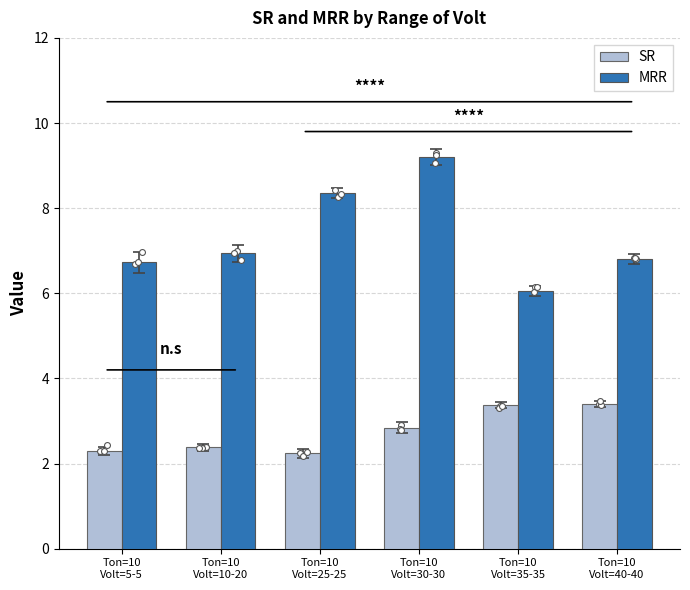

At which category is the sum across all series the highest?

Ton=10
Volt=30-30